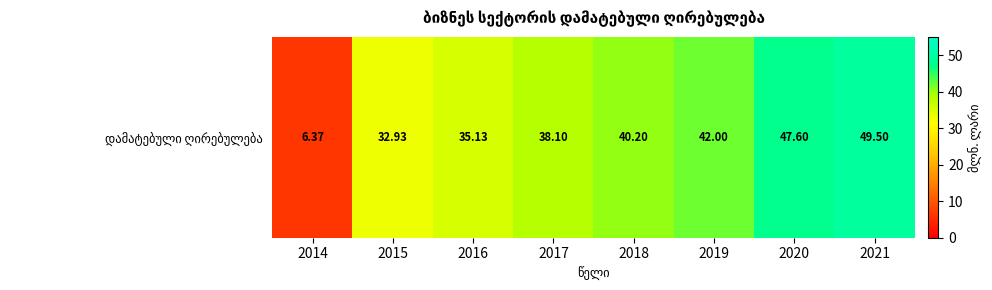

At which label does the data first exceed 40?

2018